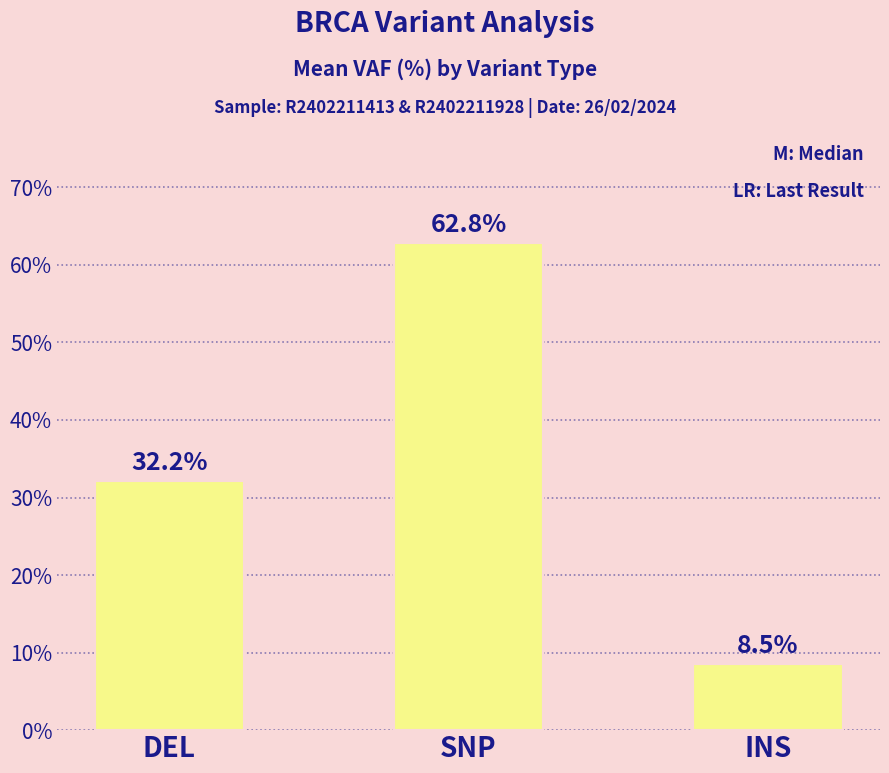

What is the average value?

34.5